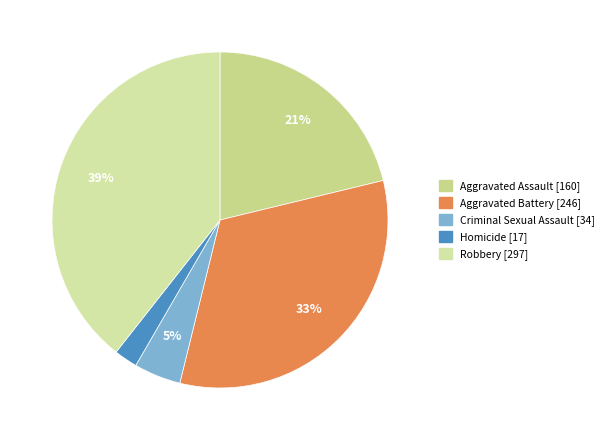

Count the number of slices in the pie.

5